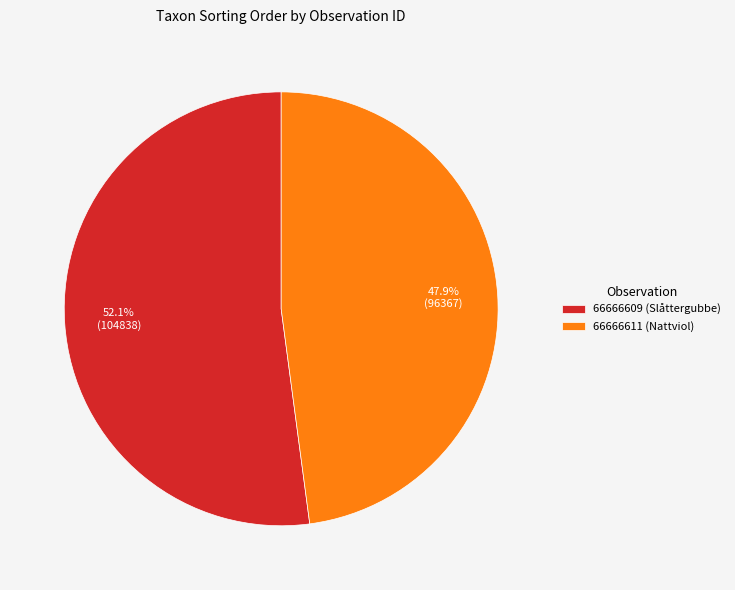

To the nearest percent, what portion does 66666609 (Slåttergubbe) represent?

52%